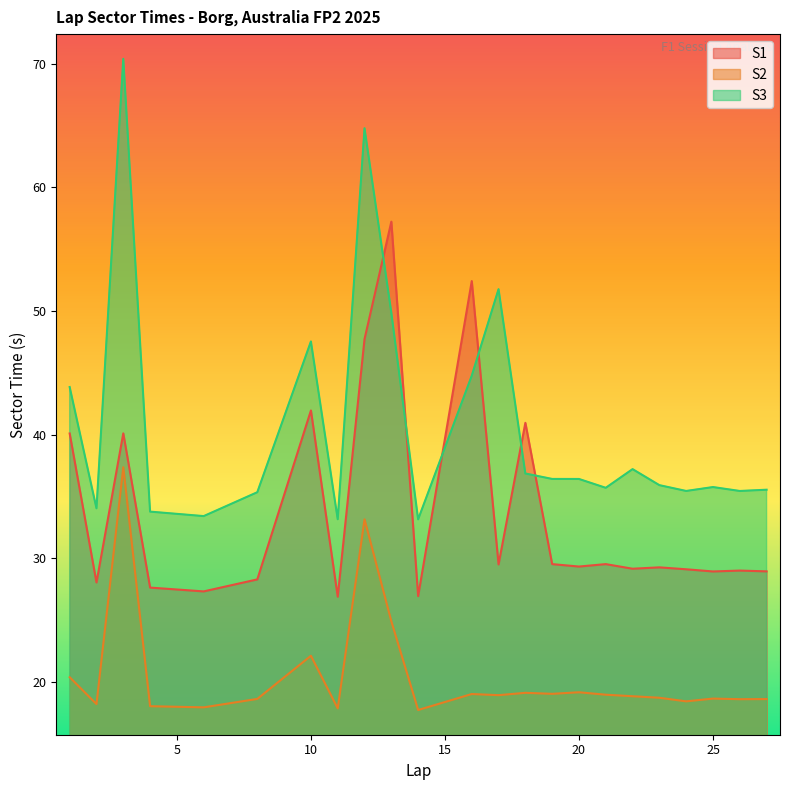

The value of S2 at 23 is 18.7. True or false?

True